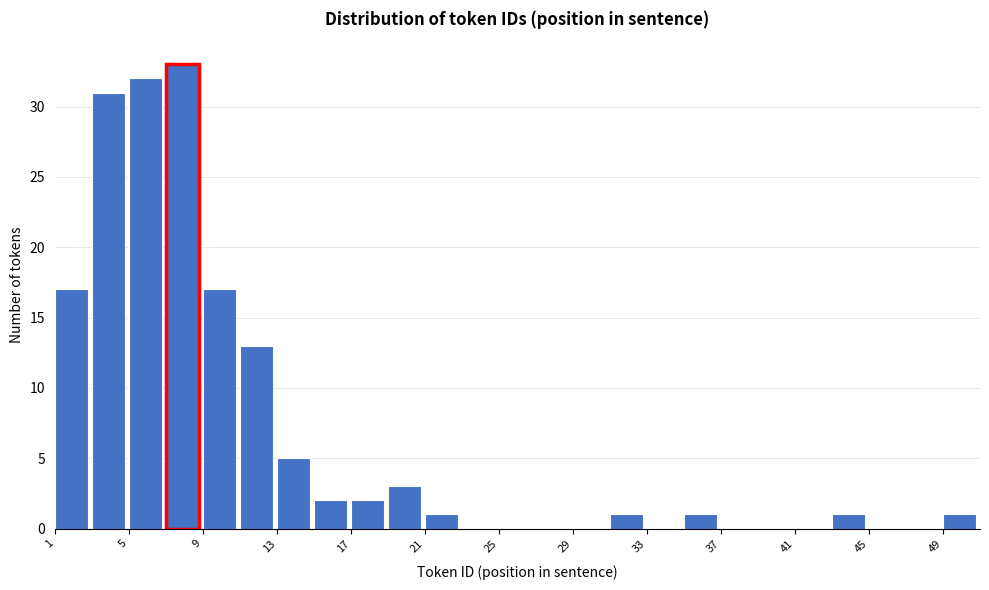

Over which range of the x-axis is the bar tallest?

7 to 9